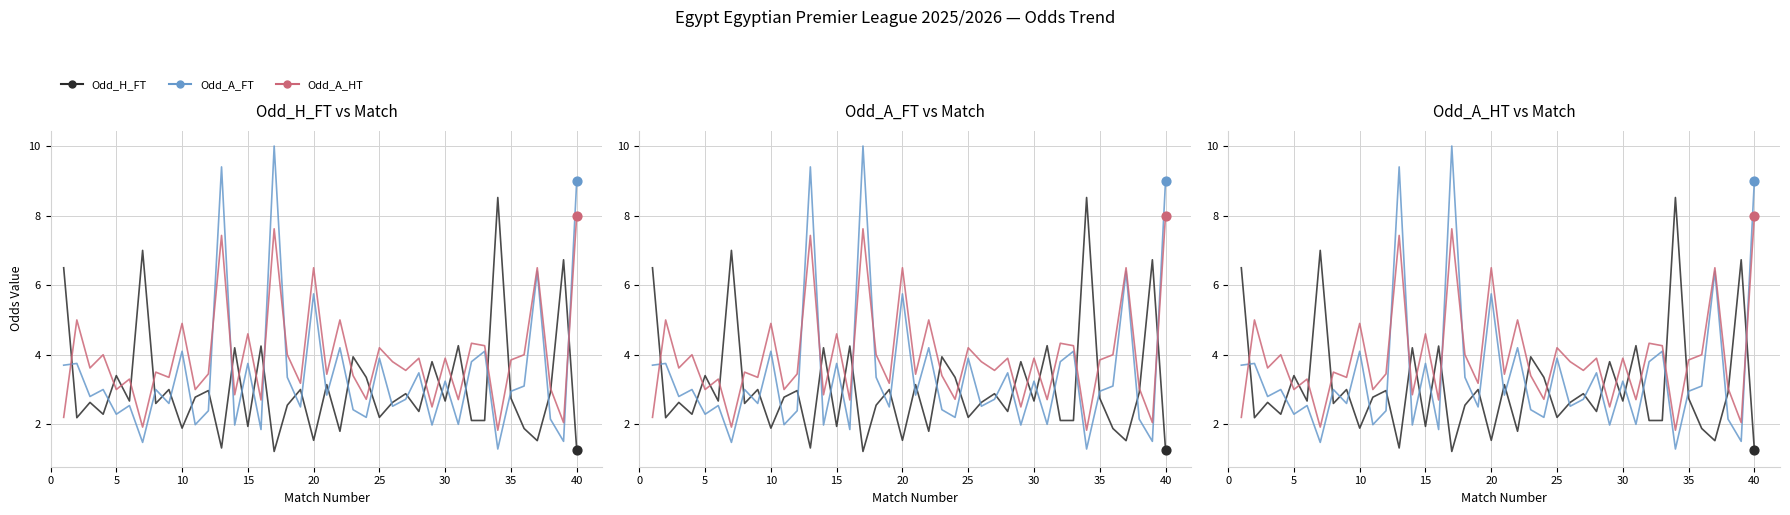

Which series reaches the maximum Y coordinate?

Odd_A_FT